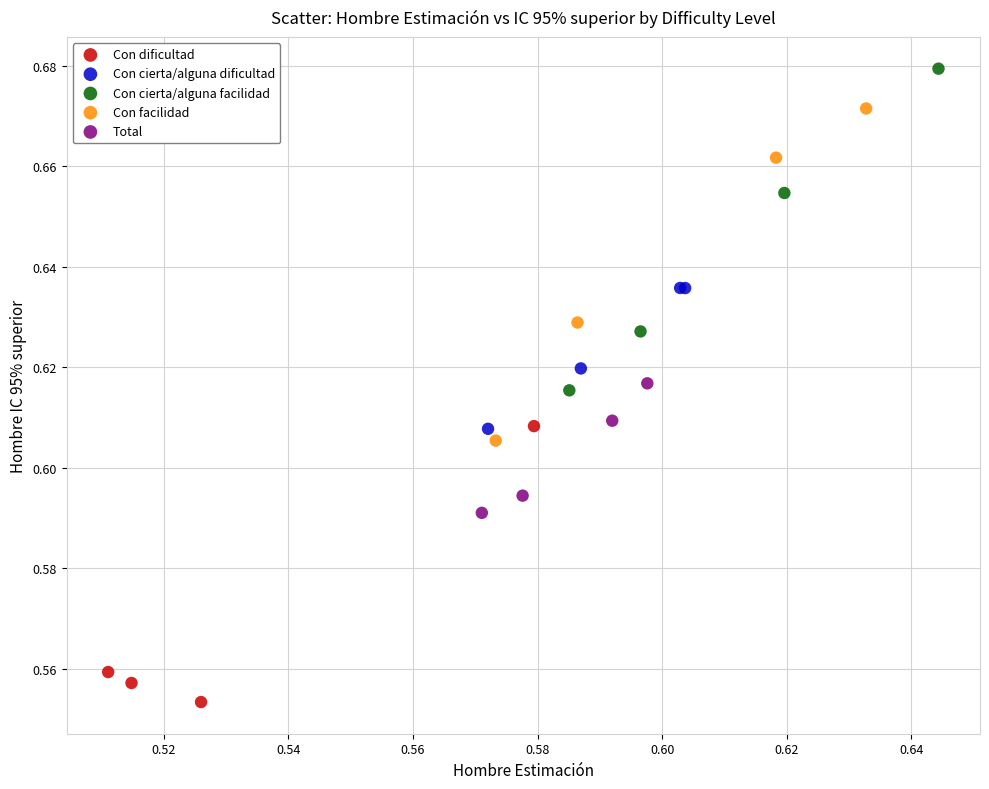

Which series reaches the maximum Y coordinate?

Con cierta/alguna facilidad